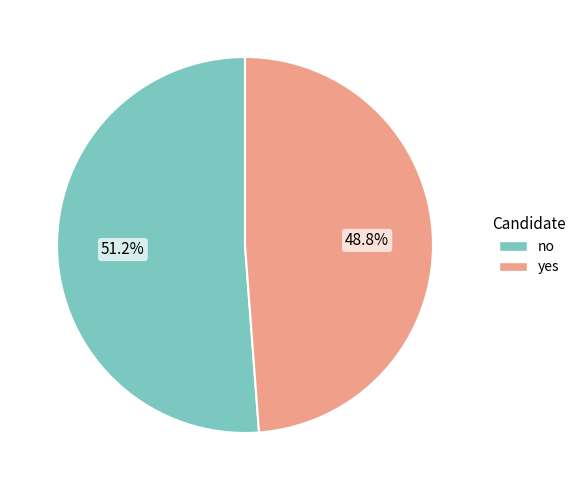

Is it true that no is 51% of the pie?

True